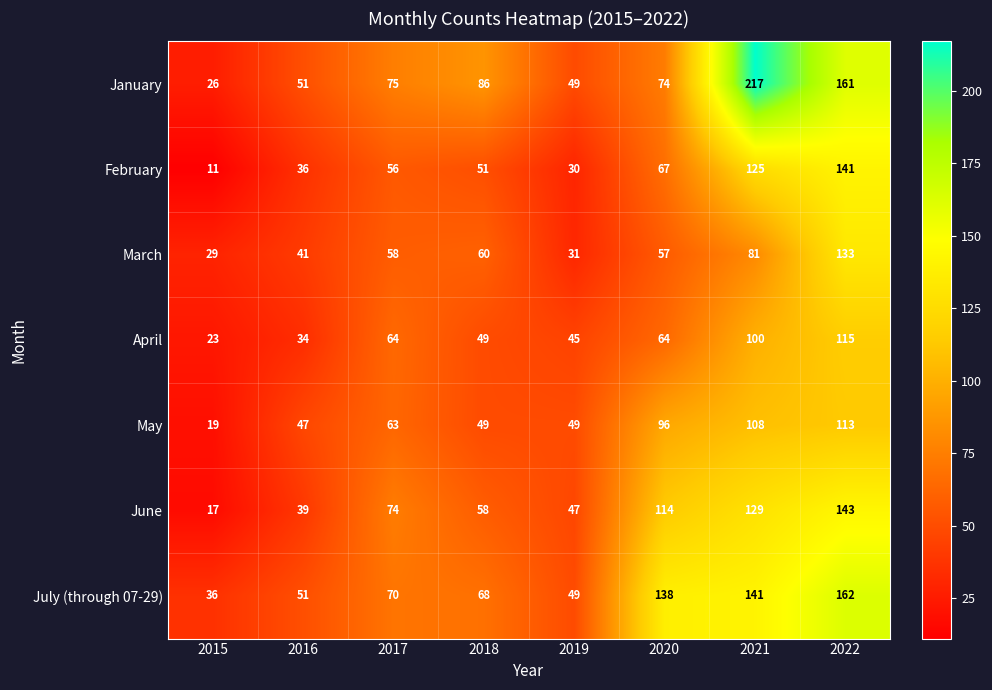

What is the difference between the highest and lowest values at 2021?

136